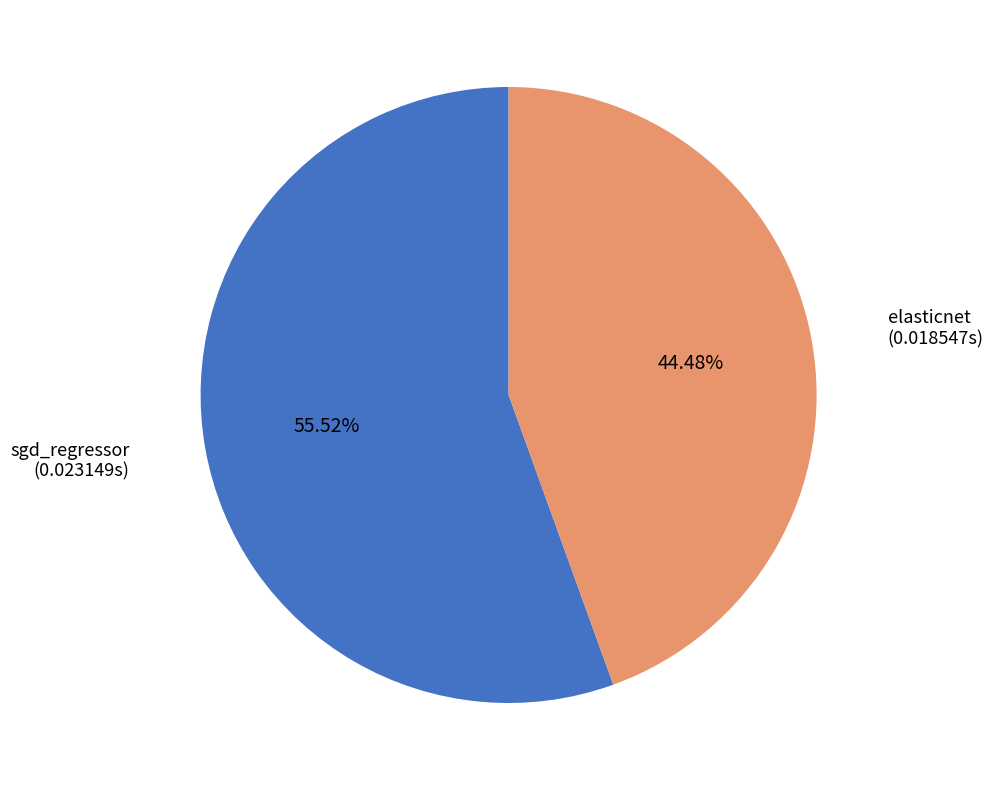

Is there a majority slice in this chart?

Yes